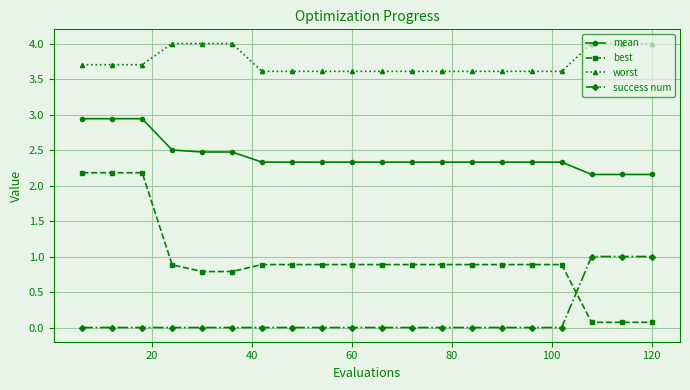

At how many categories does at least one series exceed 3?

20